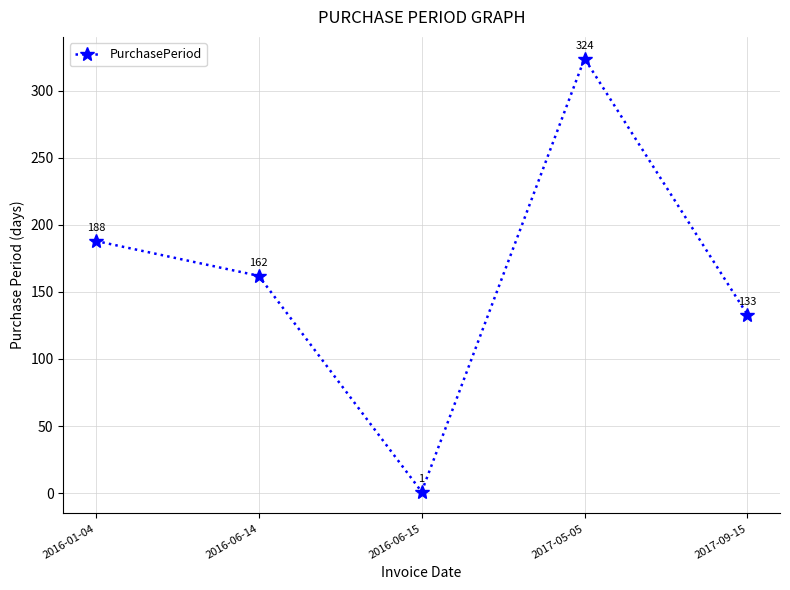

What is the smallest value displayed?

1